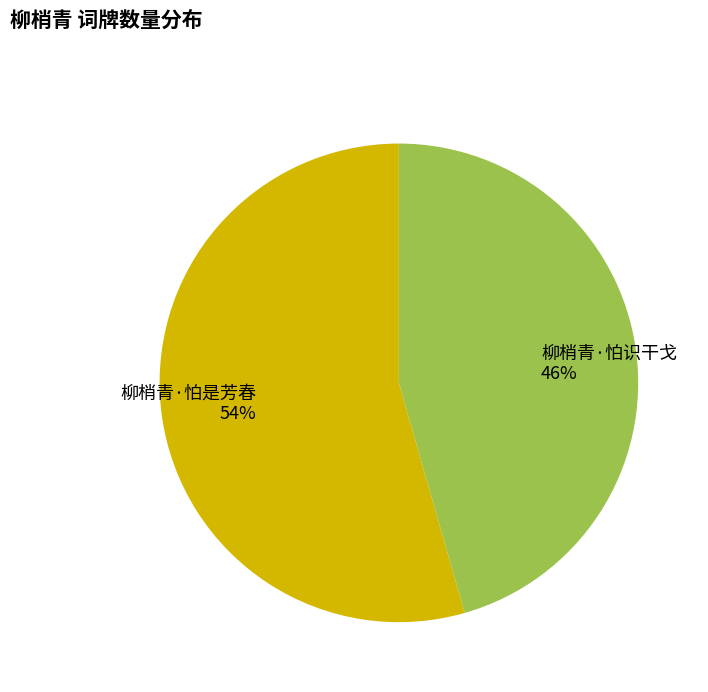

How many slices are in this pie chart?

2